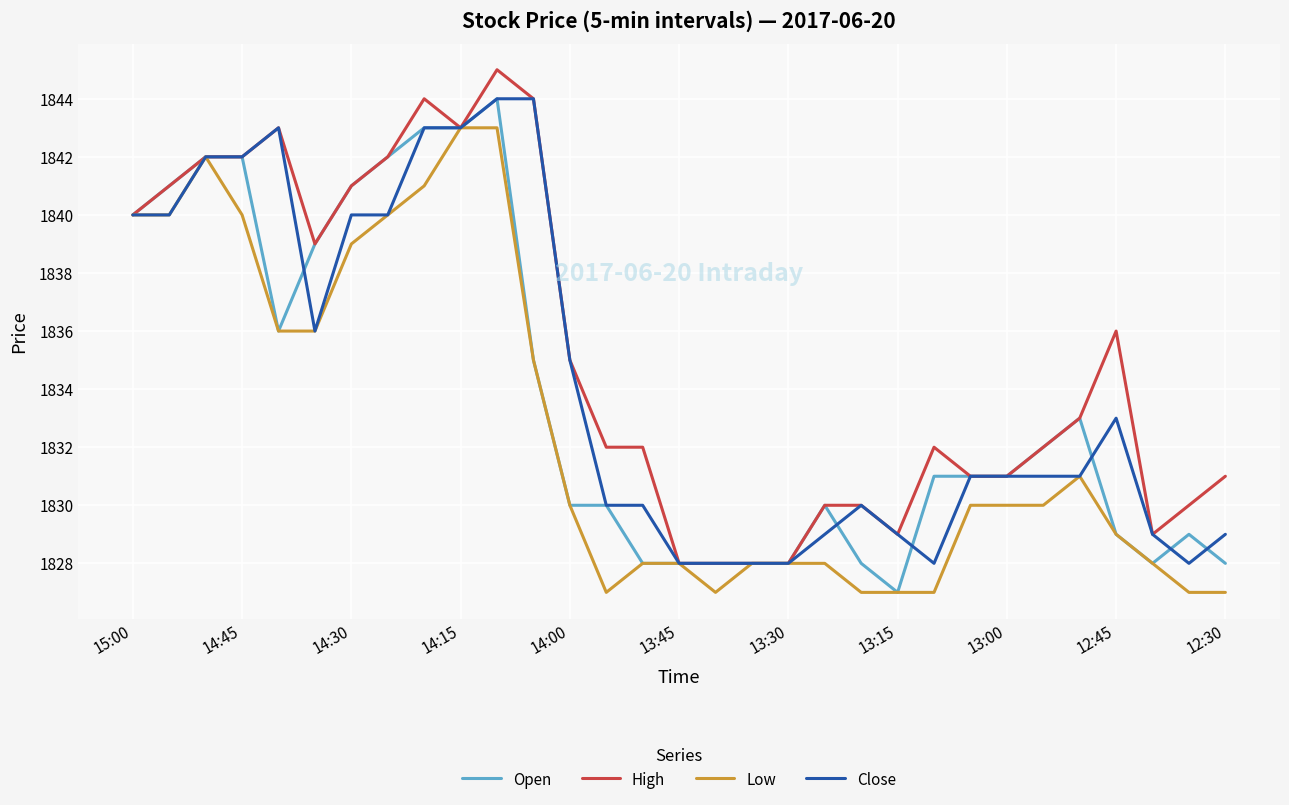

Which series has the largest total across all categories?

High